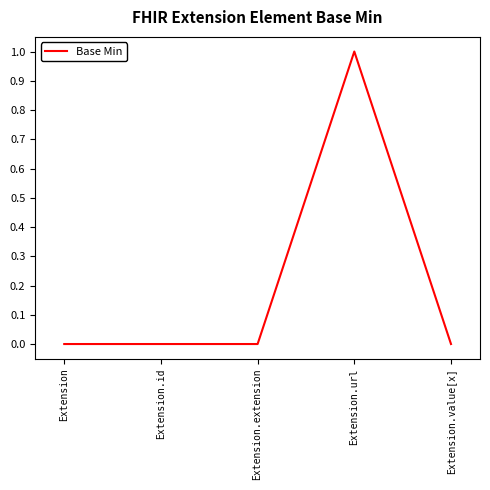

At which category does the chart reach its peak across all series?

Extension.url